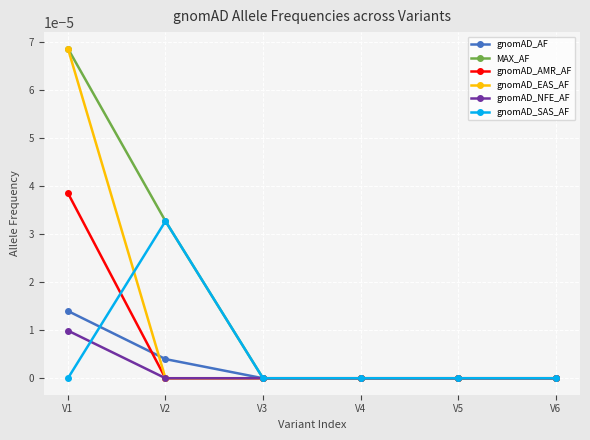

Is the value of gnomAD_SAS_AF at V2 greater than the value of gnomAD_NFE_AF at V4?

Yes